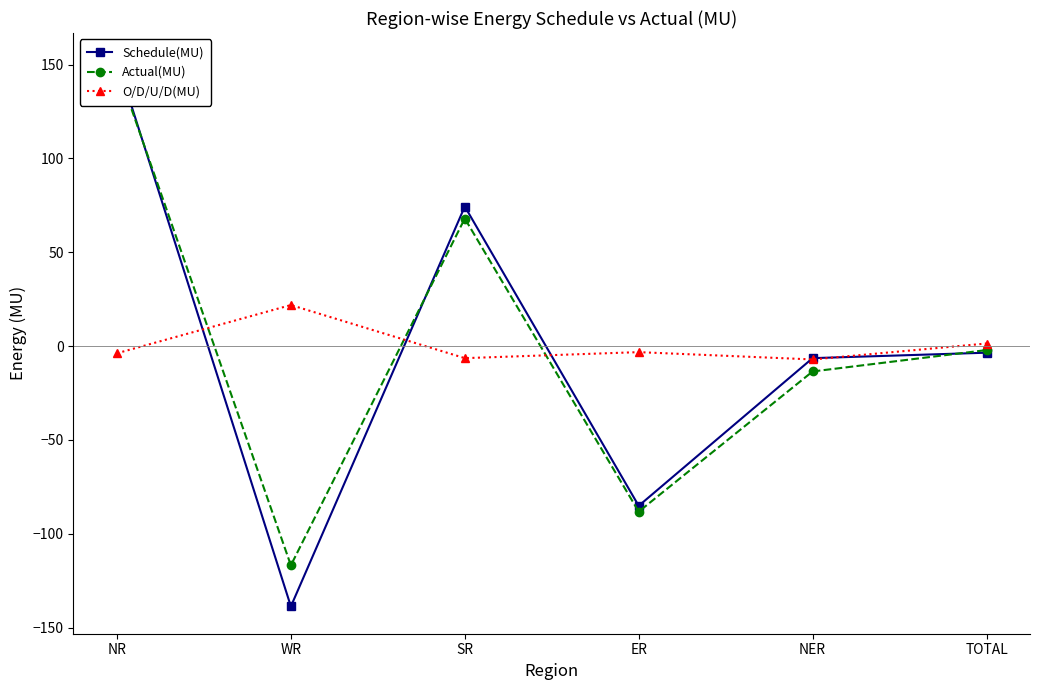

What is the maximum value for O/D/U/D(MU)?

21.9